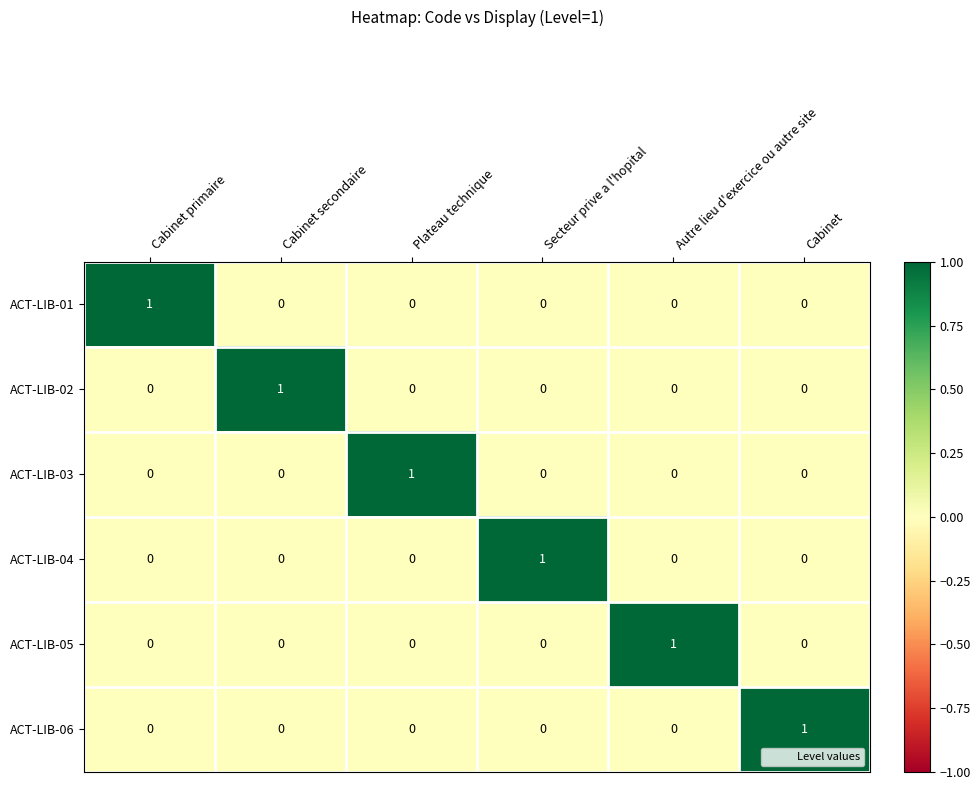

How many categories are shown in the chart?

6